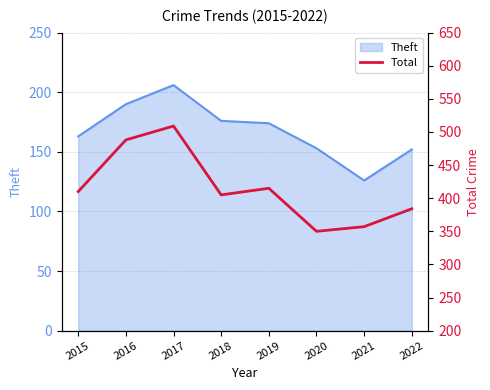

Read the value at 2017, to the nearest 10.

510